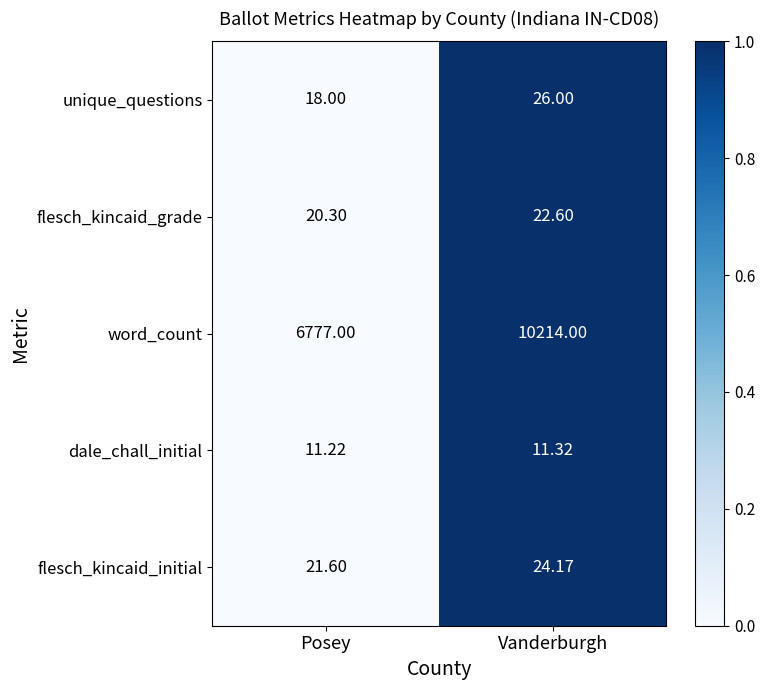

Which series has the largest range (max minus min)?

word_count